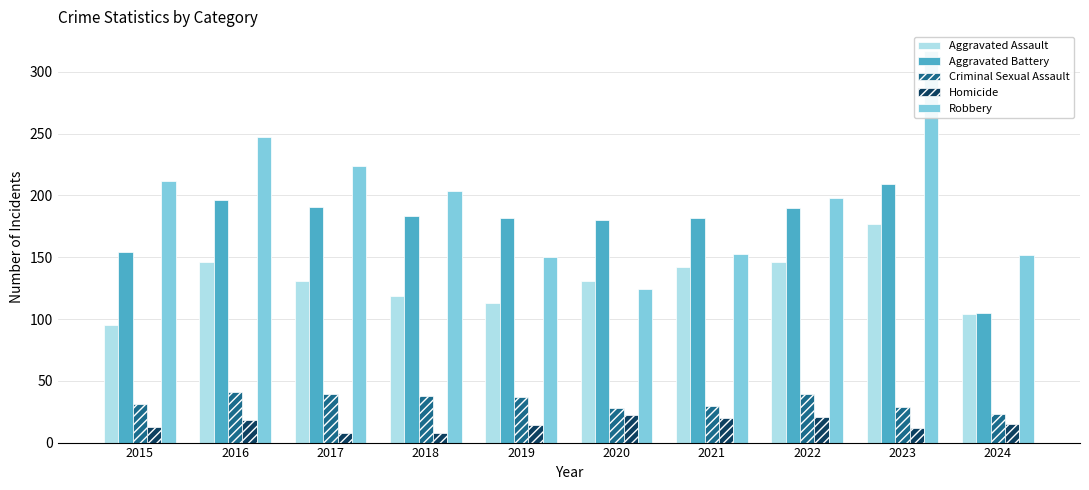

At which label does Robbery reach its minimum?

2020